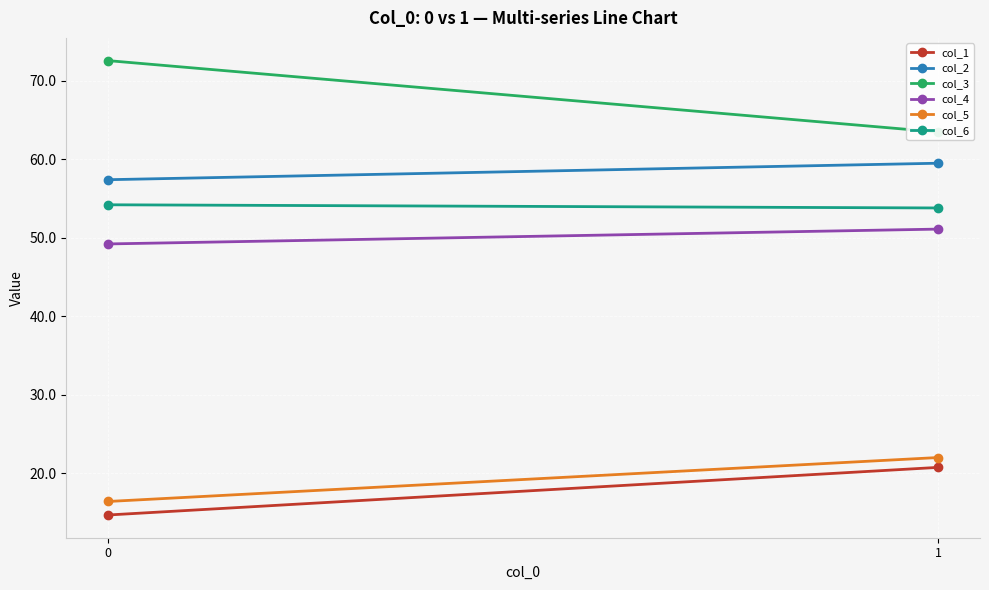

Reading right to left, transcribe all the data shown in this chart.

col_1: 1=20.8	0=14.7
col_2: 1=59.5	0=57.4
col_3: 1=63.5	0=72.6
col_4: 1=51.1	0=49.2
col_5: 1=22.0	0=16.4
col_6: 1=53.8	0=54.2